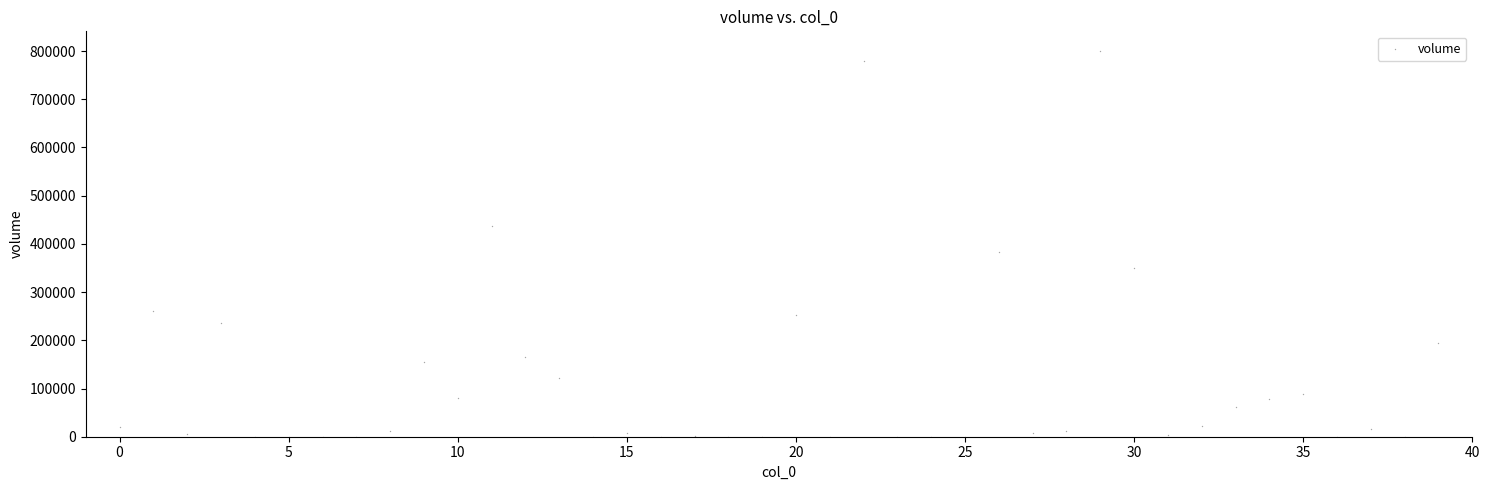

What Y value in the scatter plot is closest to 400430?

383151.2